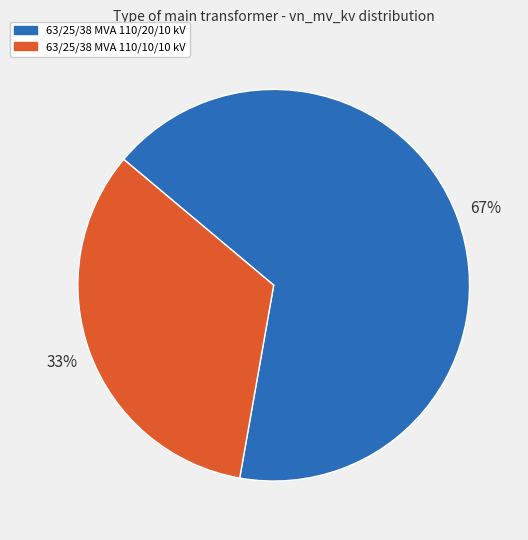

To the nearest percent, what percentage of the pie is 63/25/38 MVA 110/10/10 kV?

33%